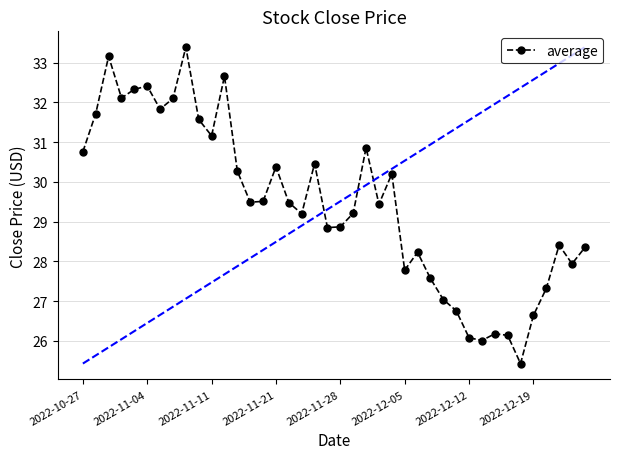

What is the difference between the maximum and second lowest values?

7.4